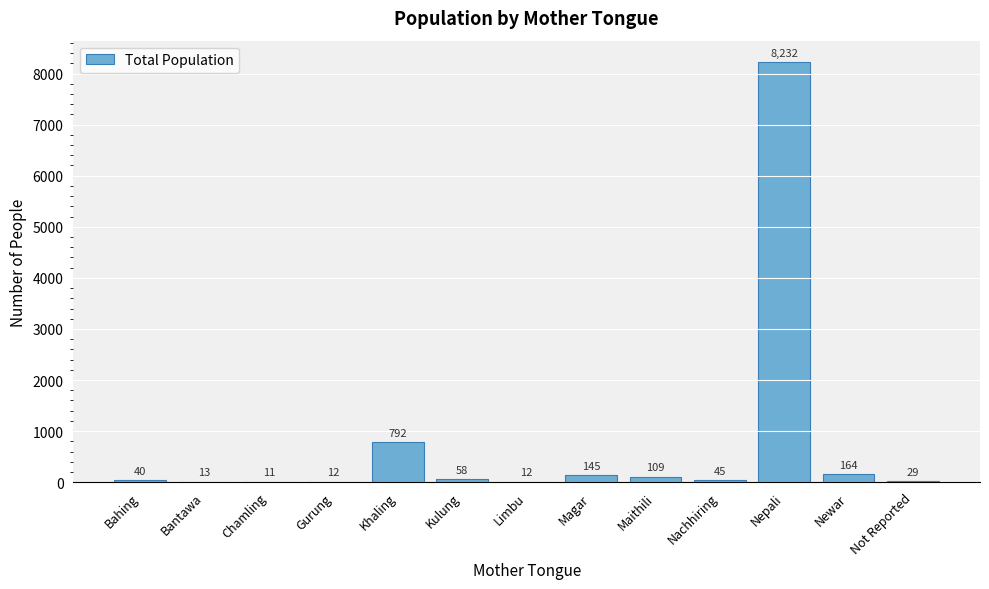

Reading left to right, list all the values displayed in this chart.

Bahing=40	Bantawa=13	Chamling=11	Gurung=12	Khaling=792	Kulung=58	Limbu=12	Magar=145	Maithili=109	Nachhiring=45	Nepali=8232	Newar=164	Not Reported=29